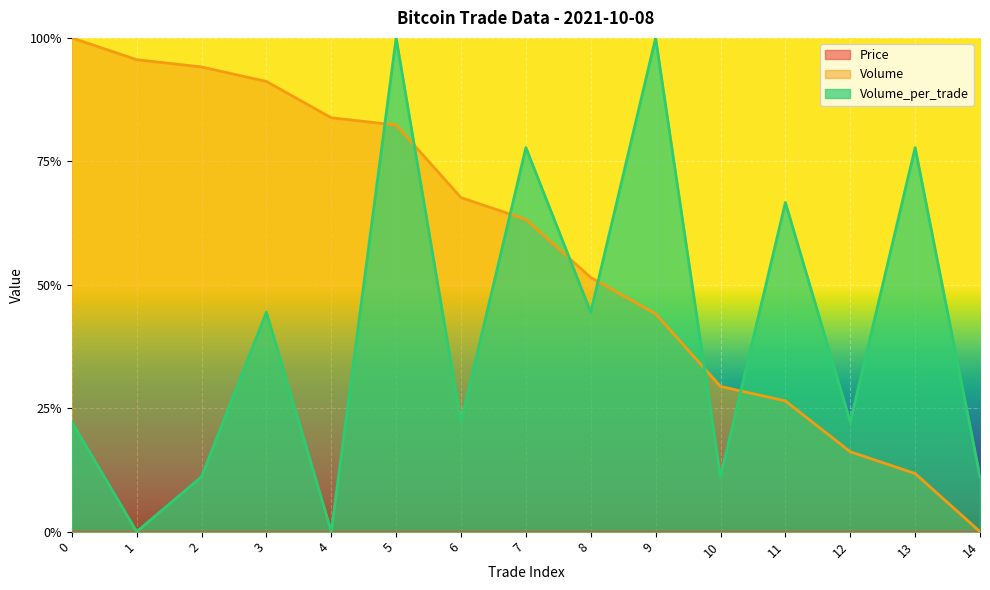

Rank the categories by Volume value from highest to lowest.

0, 1, 2, 3, 4, 5, 6, 7, 8, 9, 10, 11, 12, 13, 14